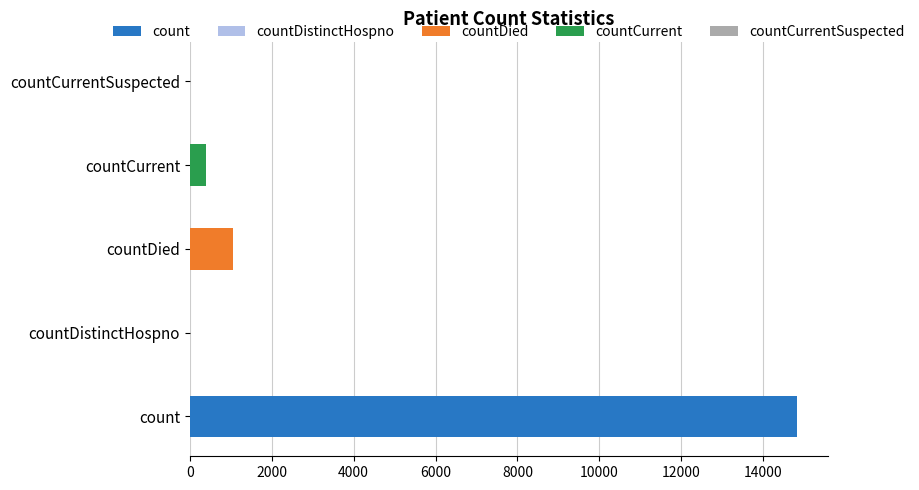

What value does the data have at countCurrent, to the nearest 50?

400